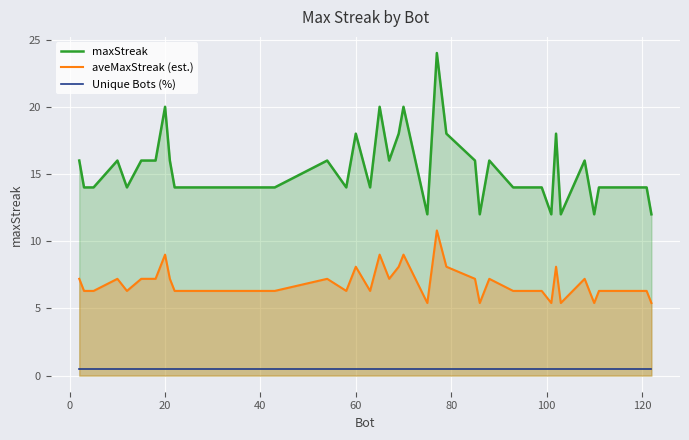

How many lines are shown in the chart?

3